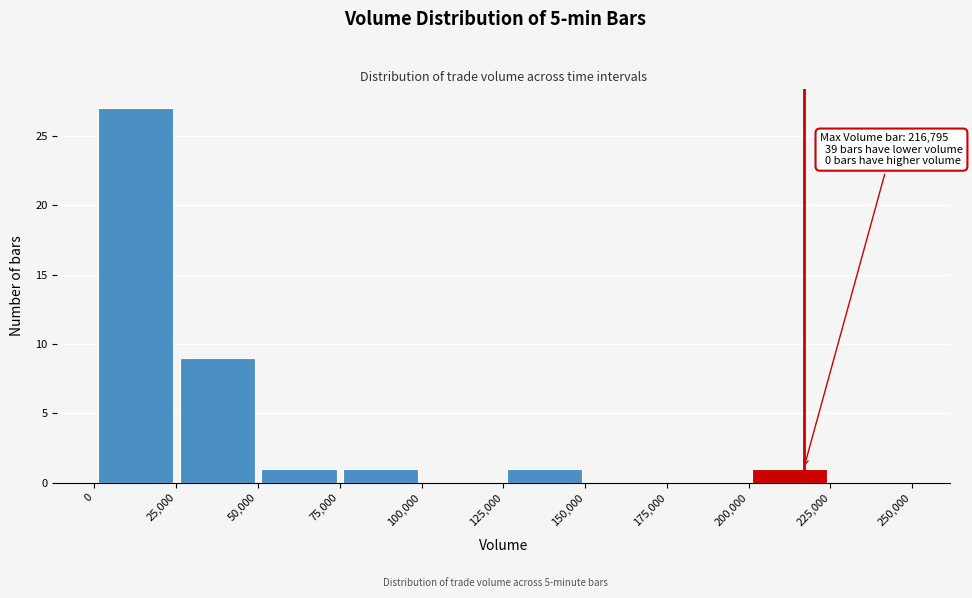

Over which range of the x-axis is the bar tallest?

0 to 25,000